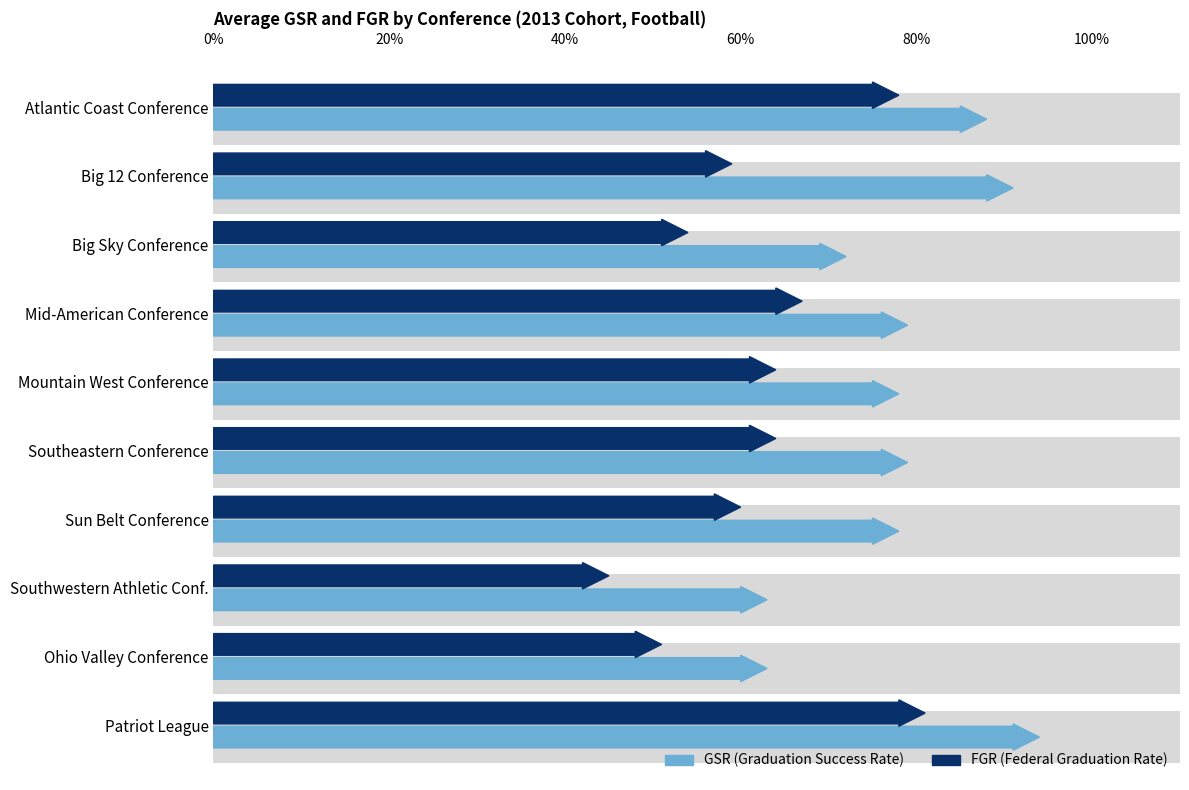

Rank the series by their average value, from highest to lowest.

GSR, FGR